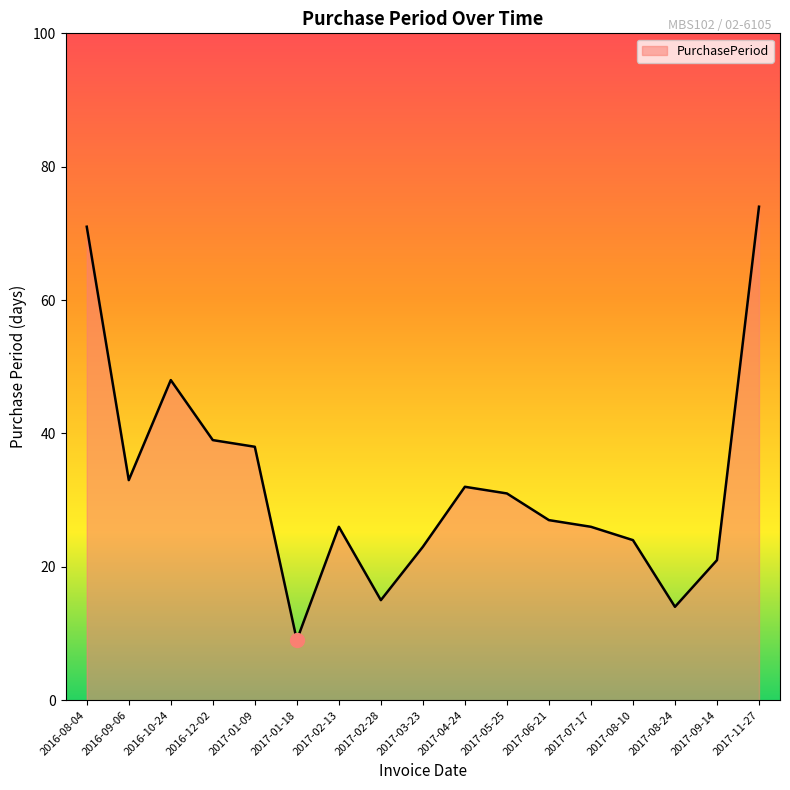

What position from the right is 2017-07-17?

5